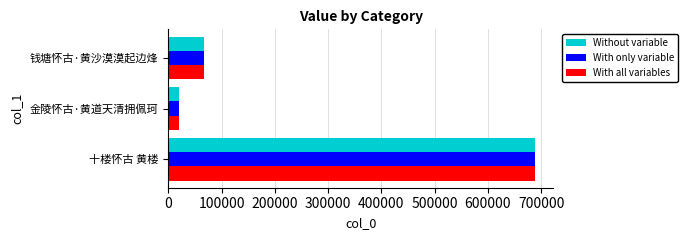

What is the difference between the Without variable values at 金陵怀古·黄道天清拥佩珂 and 十楼怀古 黄楼?

667796